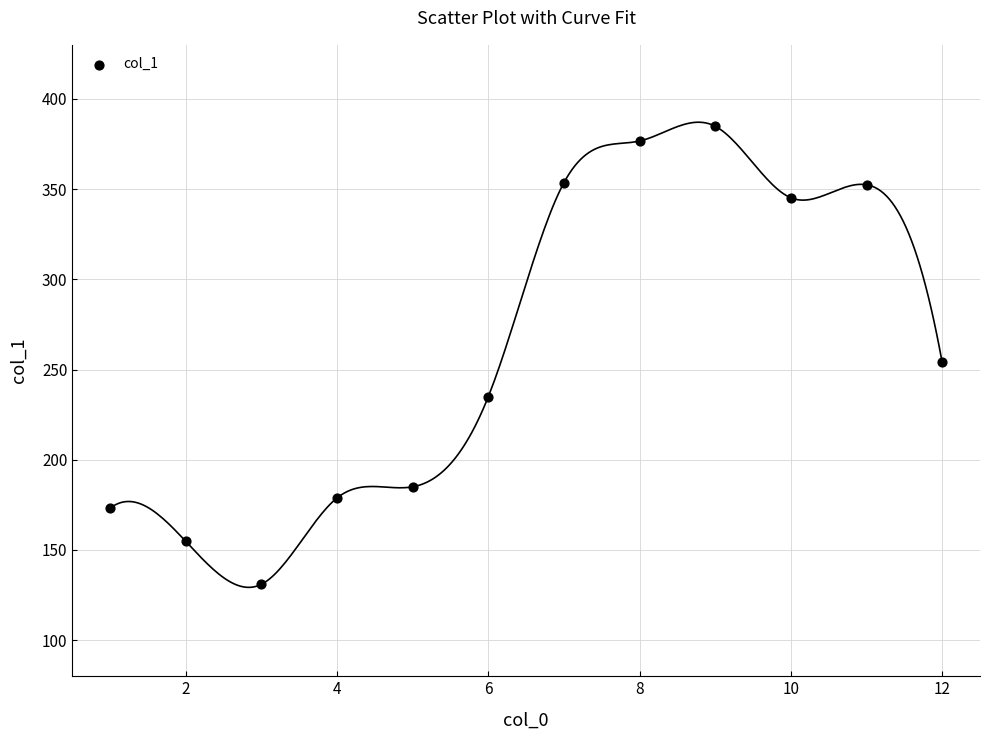

What is the average X value?

6.5